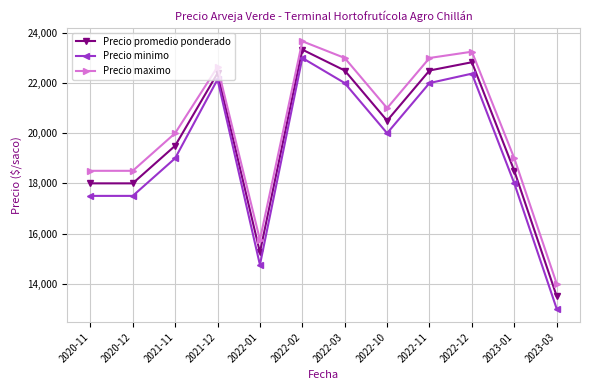

Rank the series by their average value, from lowest to highest.

Precio minimo, Precio promedio ponderado, Precio maximo